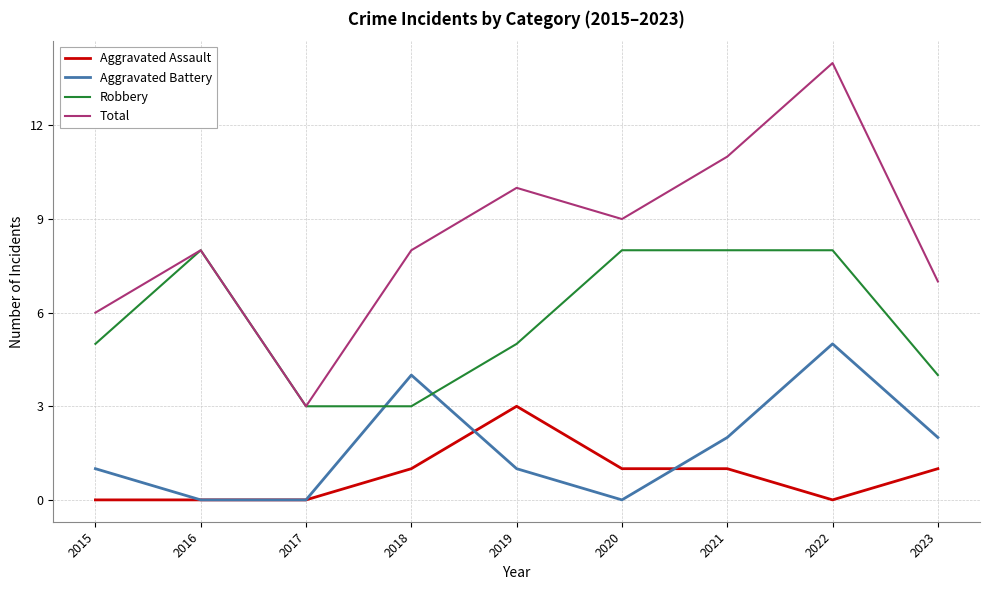

Count the Aggravated Battery values in the range 0 to 2.

7